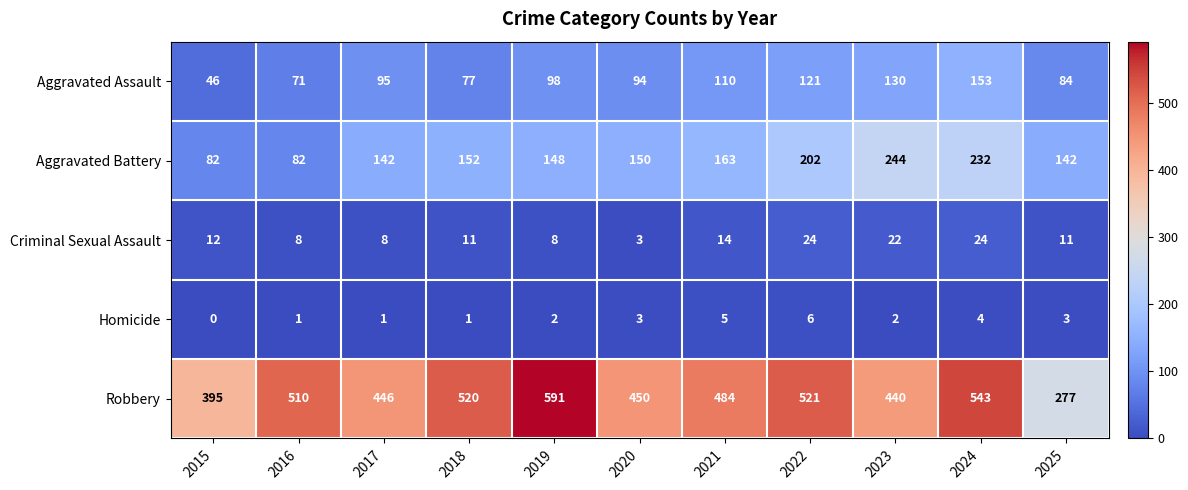

How many categories are shown in the chart?

11